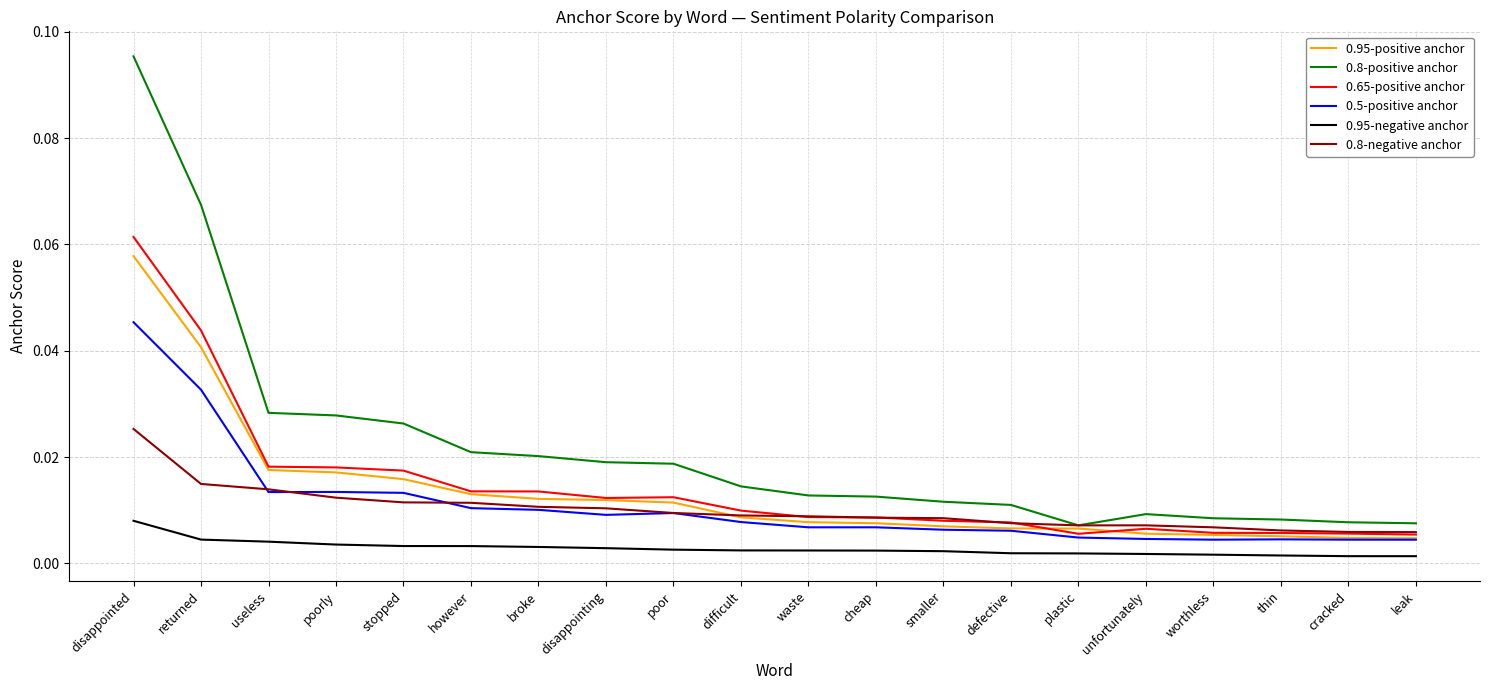

What position from the left is poorly?

4